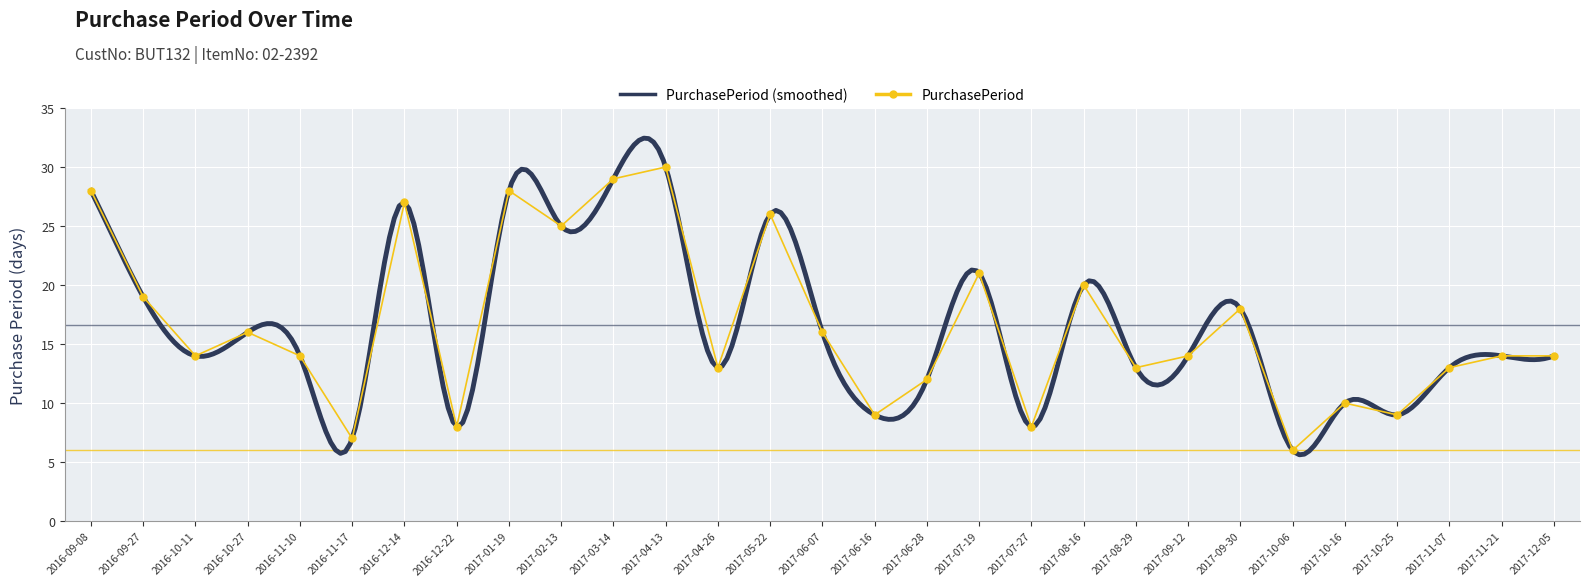

What is the greatest value displayed?

30